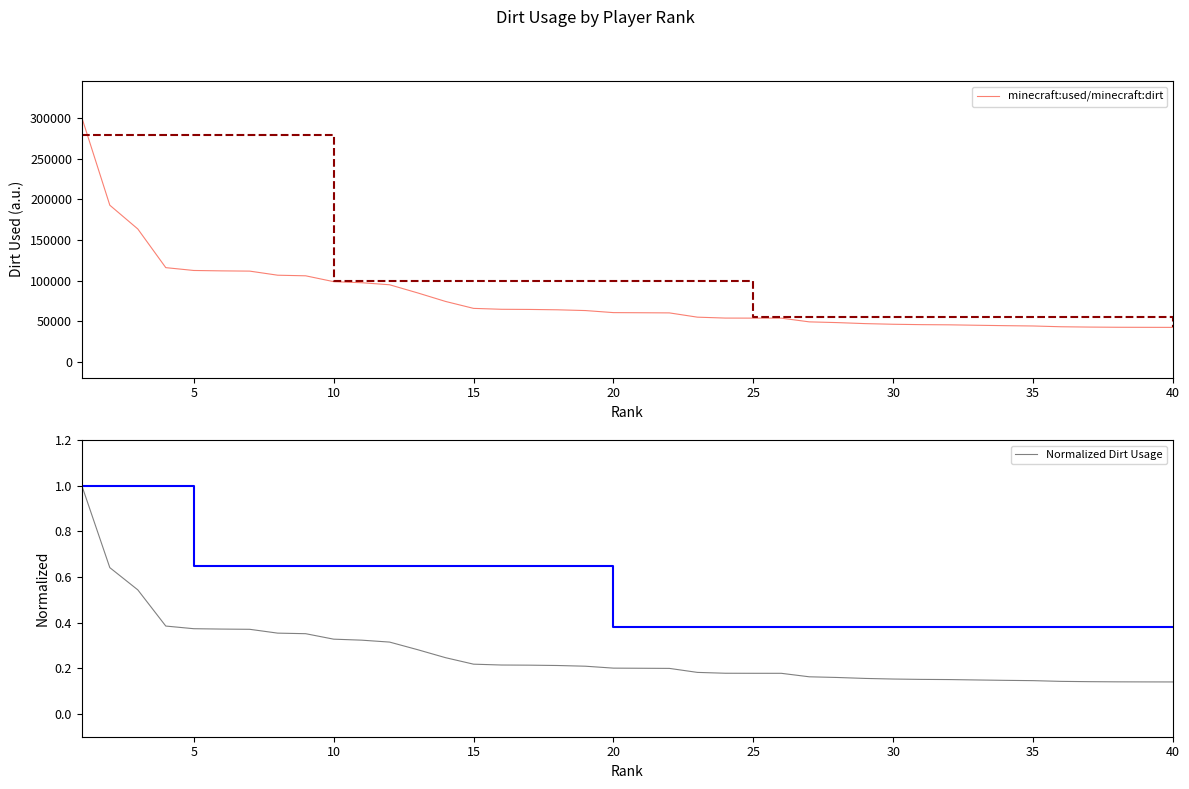

The value of minecraft:used/minecraft:dirt at 20 is 30465. True or false?

False